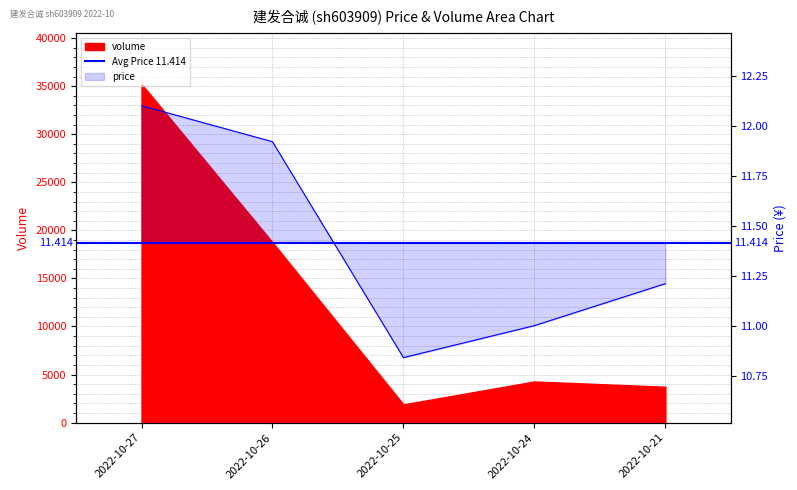

The value at 2022-10-27 is 12.1. True or false?

True